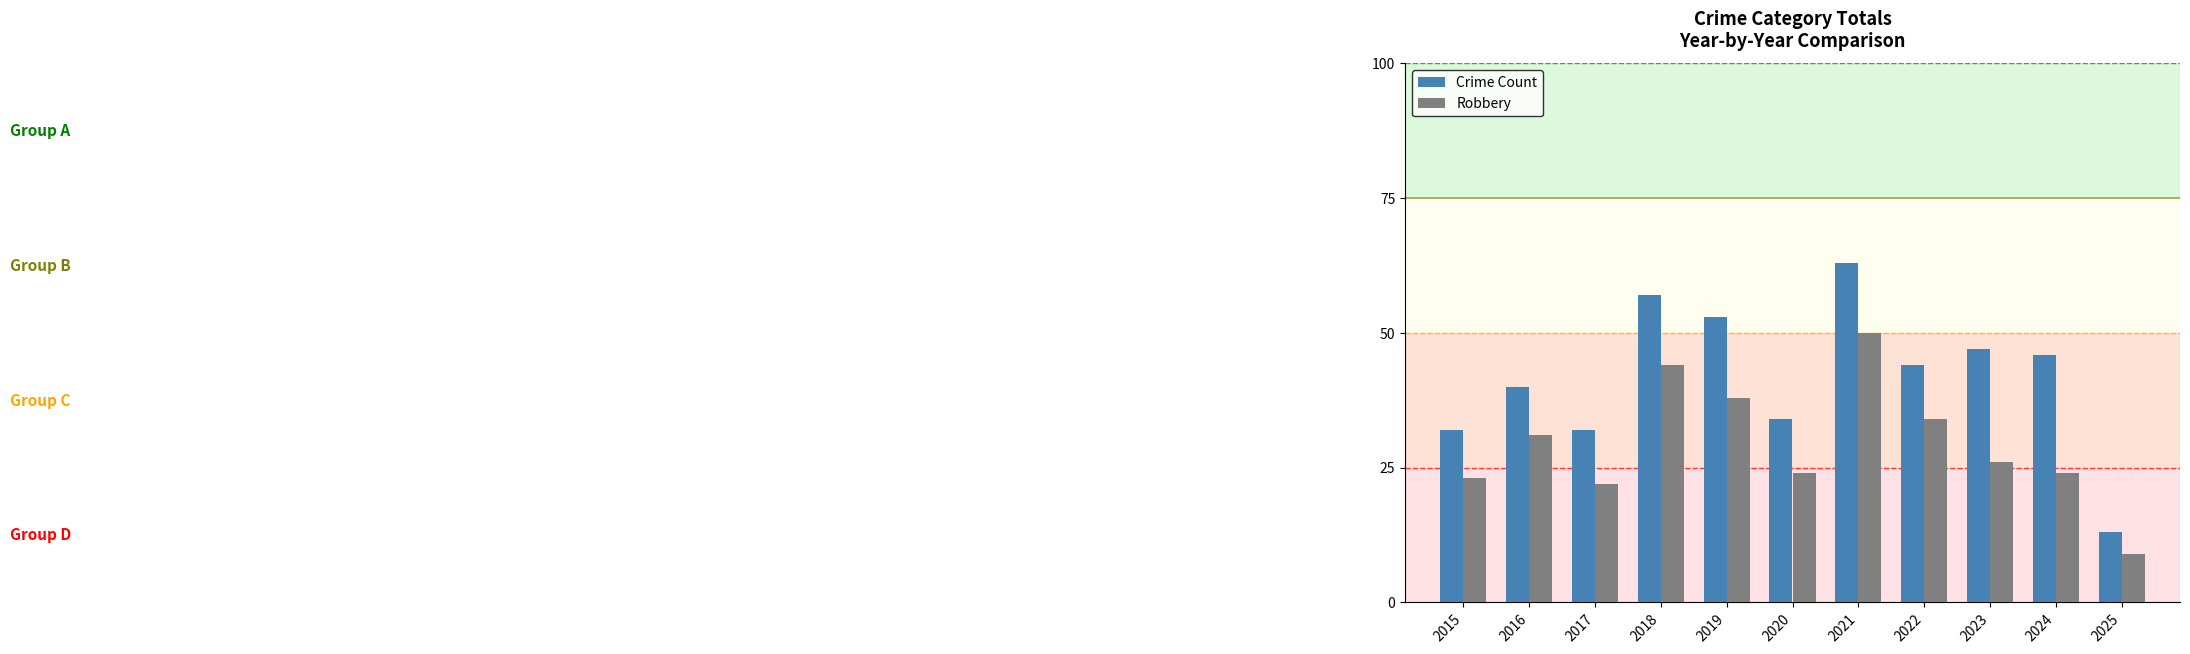

Are the bars grouped side by side (vs. stacked)?

Yes